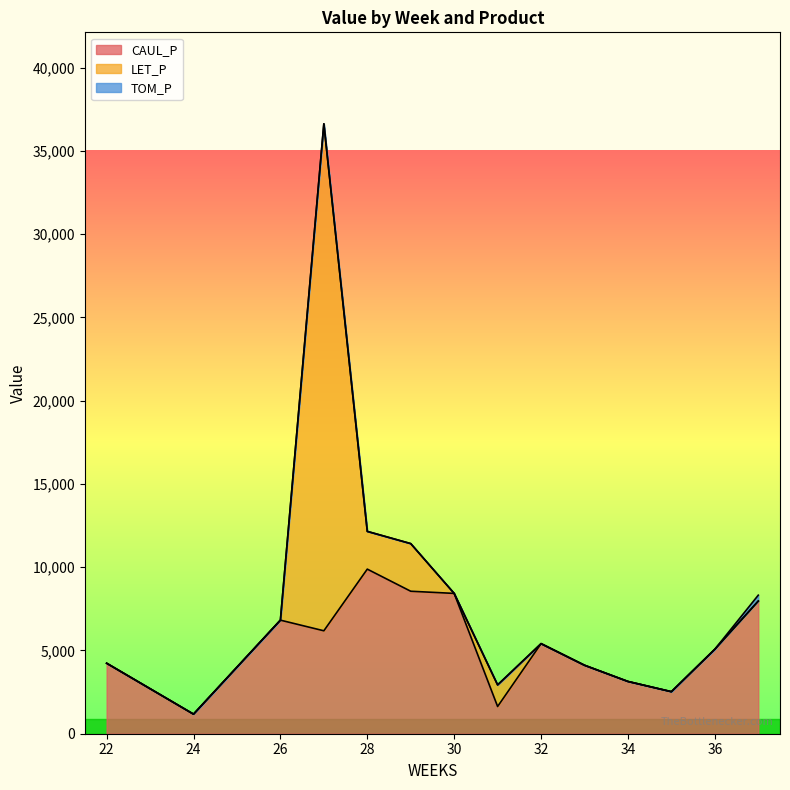

At how many categories does at least one series exceed 18403?

1